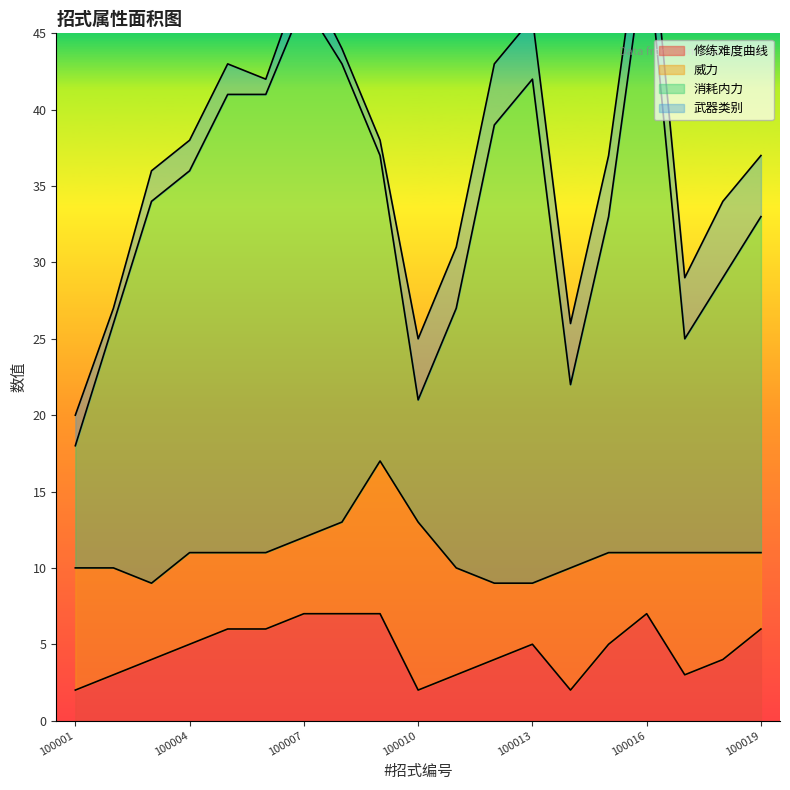

At which category does 消耗内力 reach its first local valley?

100010